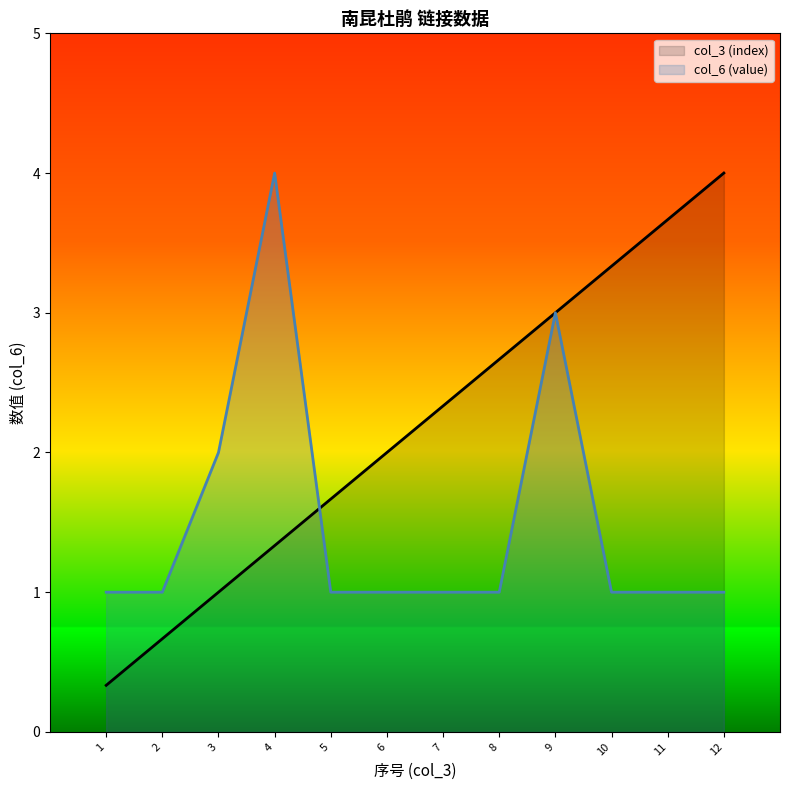

Rank the series at 4 from lowest to highest value.

col_3 (index), col_6 (value)